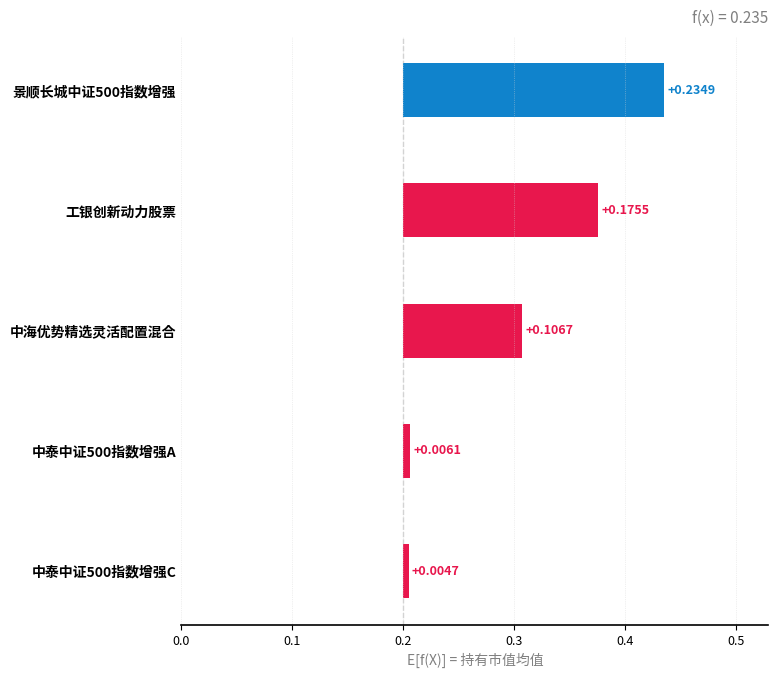

Reading left to right, what are all the values shown in this chart?

0.2	0.2	0.1	0.0	0.0